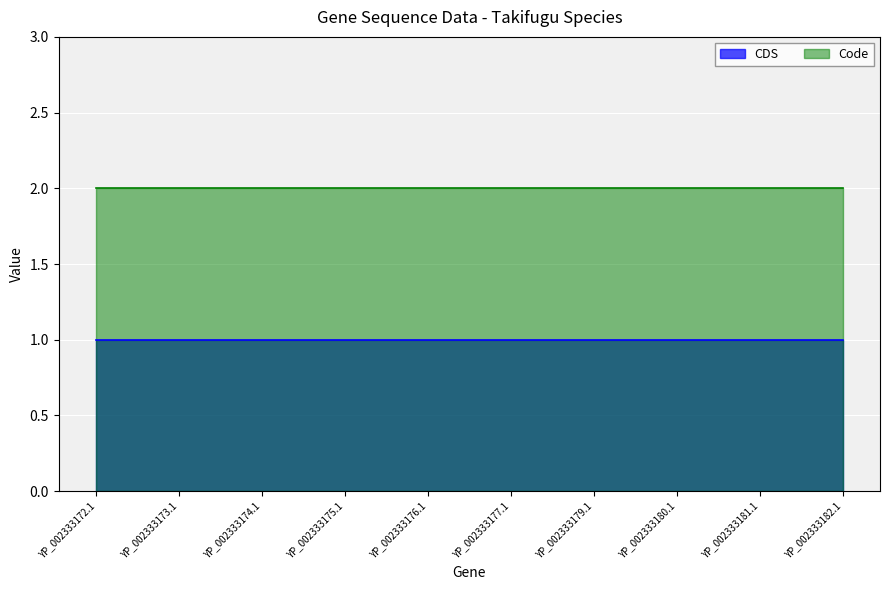

Which label corresponds to the smallest value in the chart?

YP_002333172.1